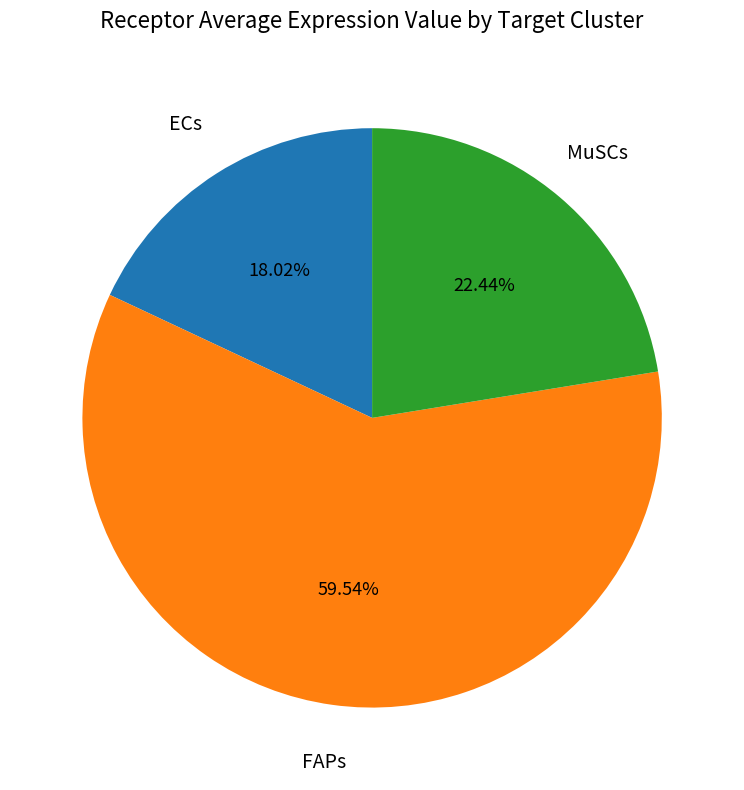

Is there a majority slice in this chart?

Yes